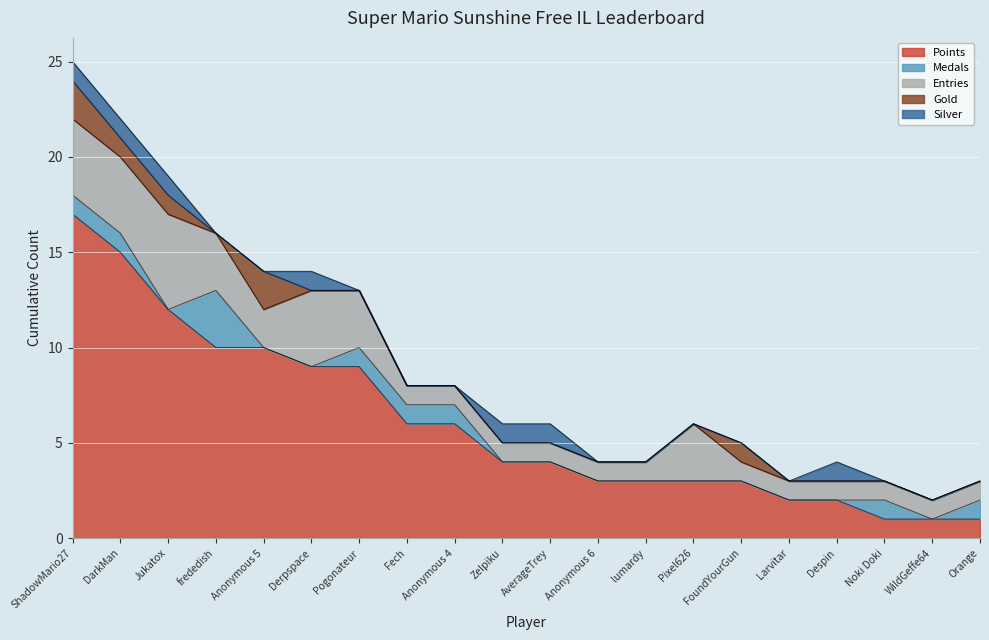

Count the number of categories in the chart.

20